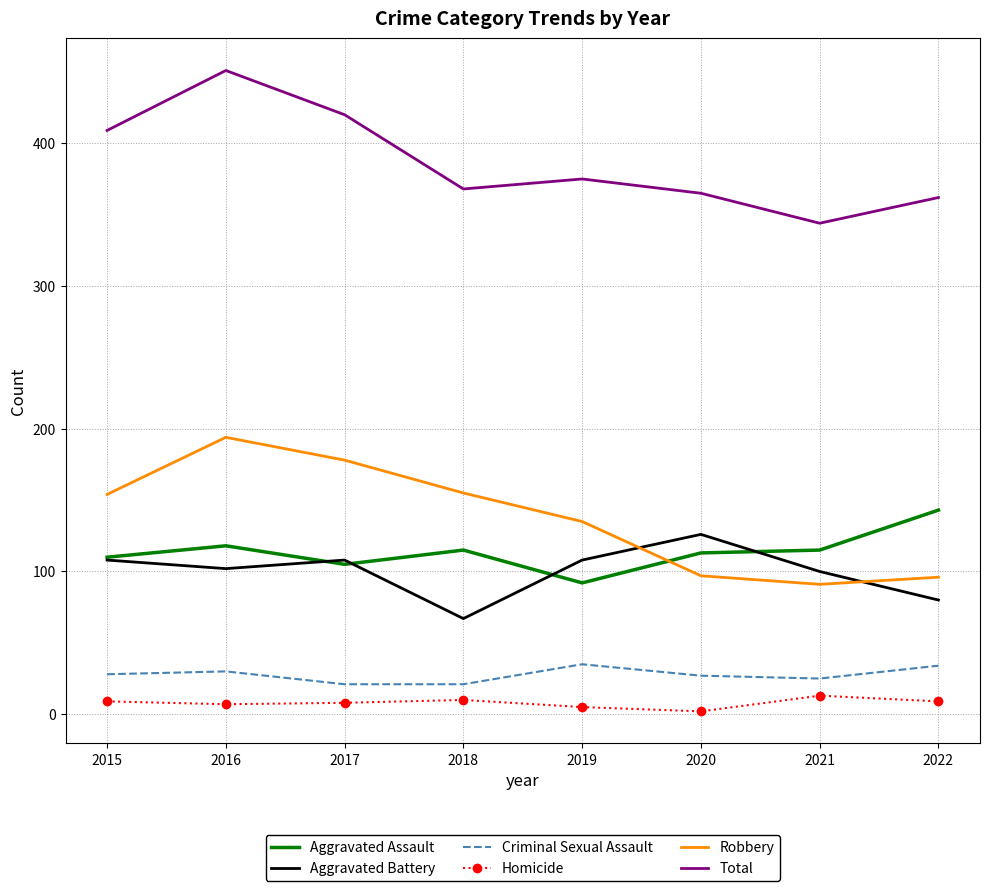

What is the sum of all Robbery values?

1100